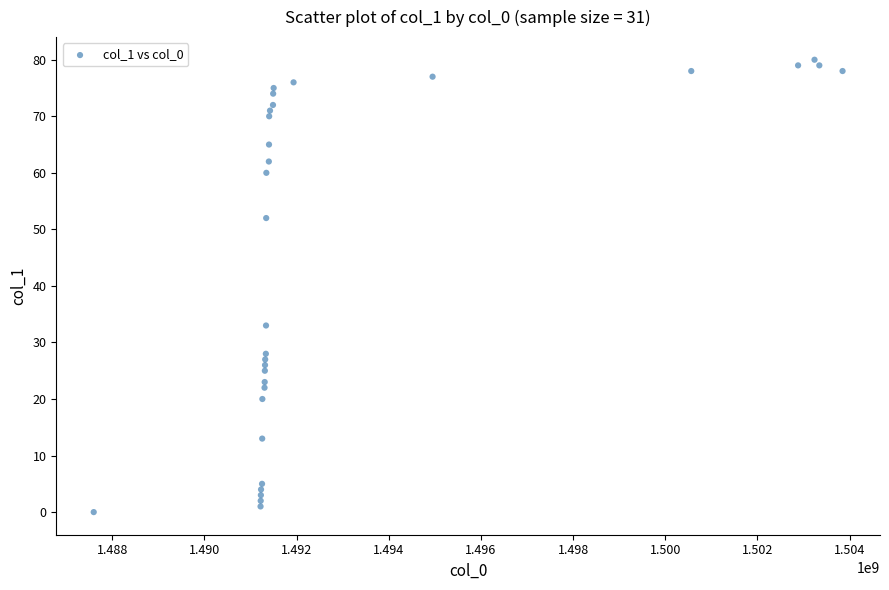

What Y value in the scatter plot is closest to 40?

33